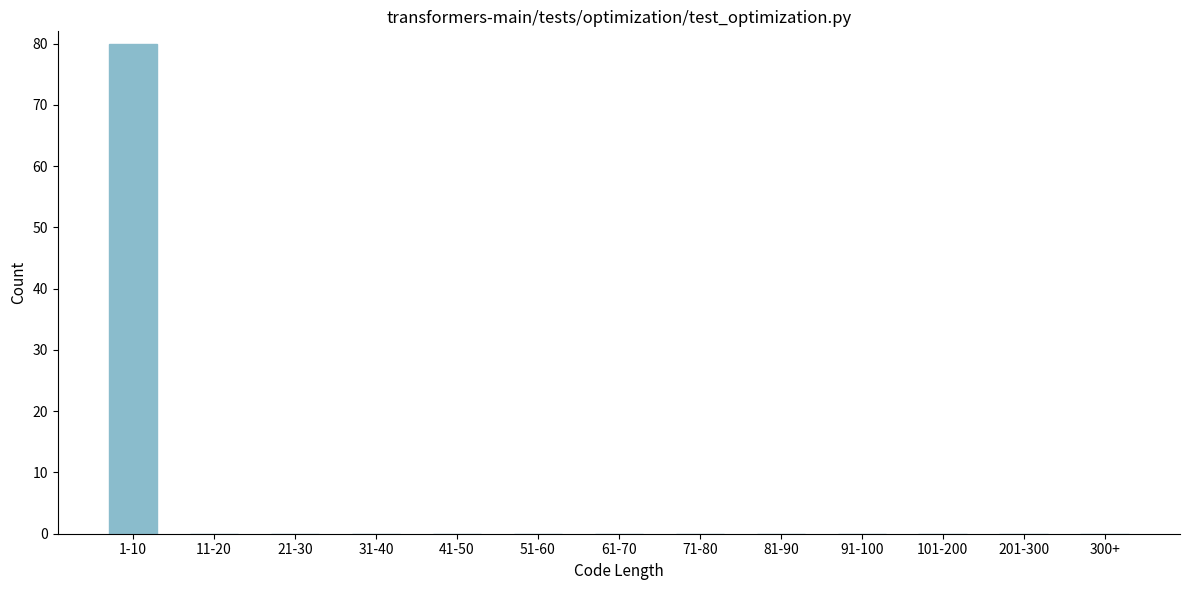

Reading left to right, extract all data points from this chart.

1-10=80	11-20=0	21-30=0	31-40=0	41-50=0	51-60=0	61-70=0	71-80=0	81-90=0	91-100=0	101-200=0	201-300=0	300+=0